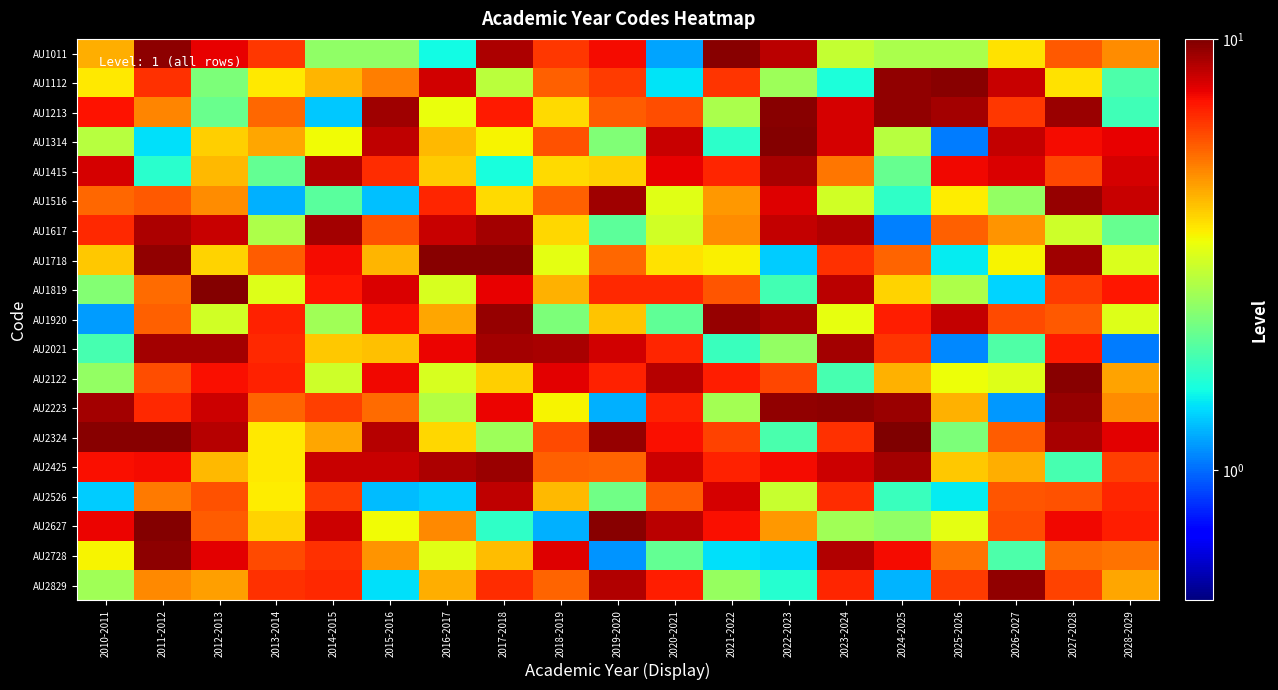

Which has a higher value, 2018-2019 or 2027-2028?

2018-2019